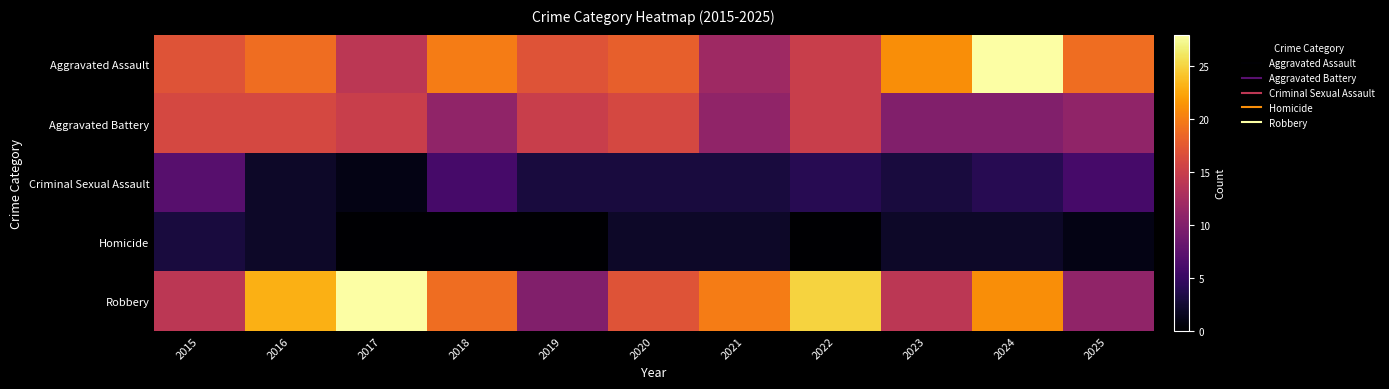

List the series in order of their peak value, highest first.

Aggravated Assault, Robbery, Aggravated Battery, Criminal Sexual Assault, Homicide